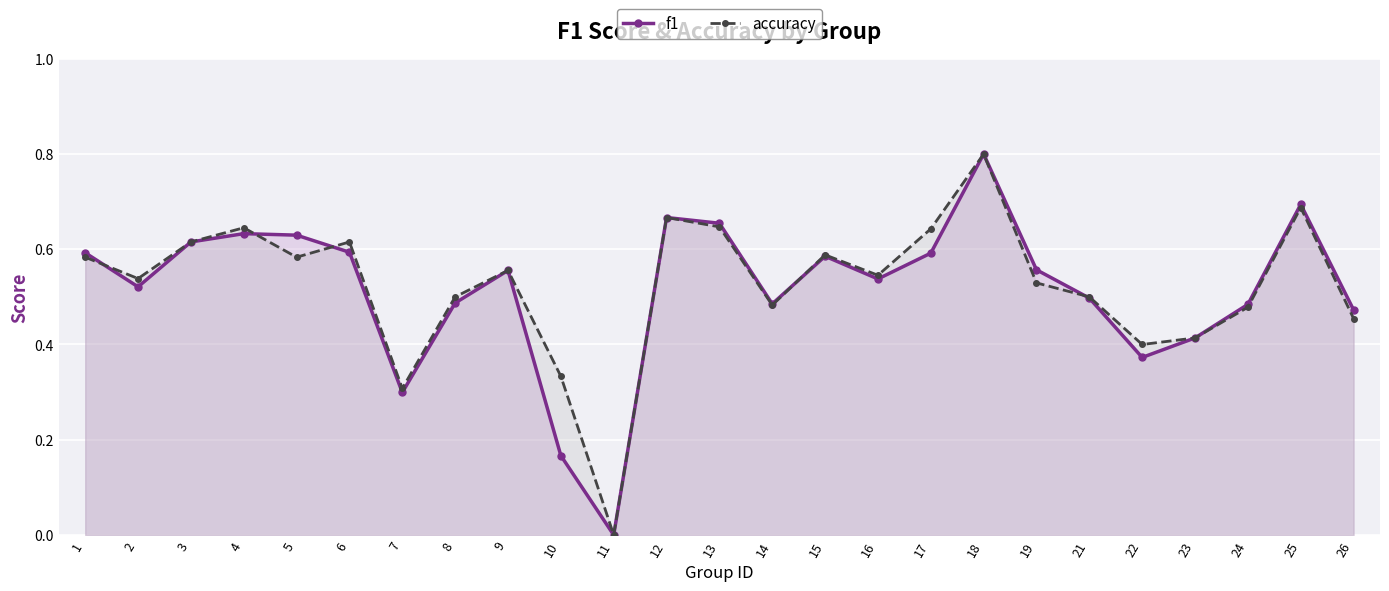

Count the accuracy values in the range 0 to 1.

25